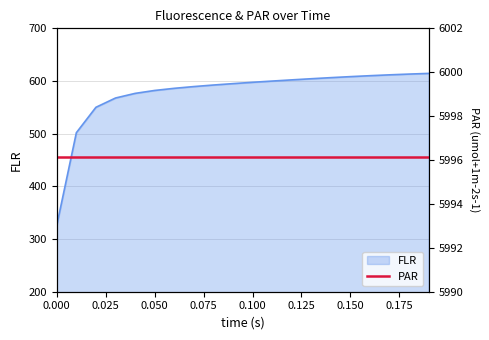

What is the sum of all values?

11535.2